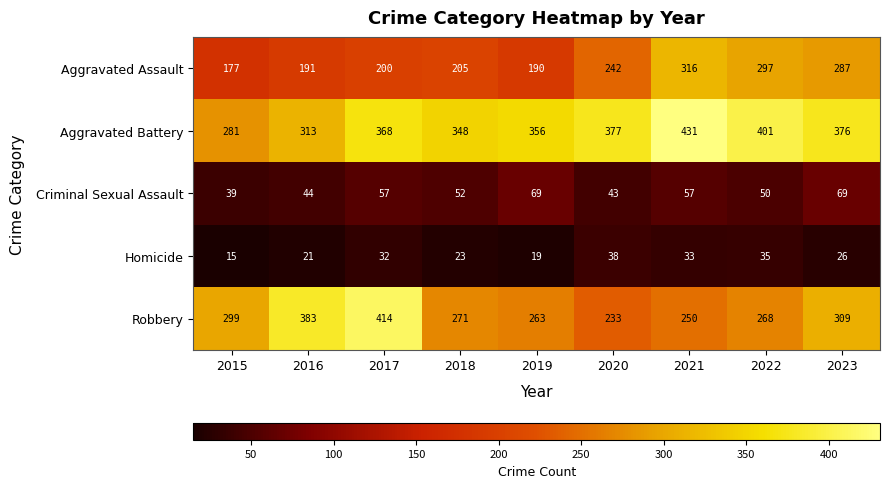

At how many categories does at least one series exceed 260?

9